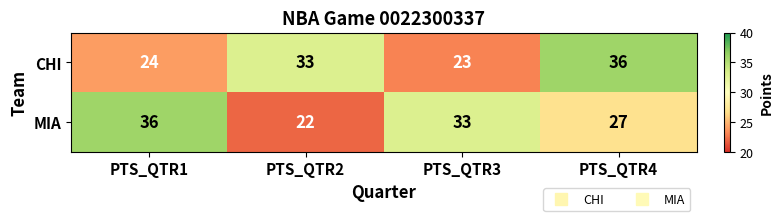

How many values in the CHI series are below 33?

2